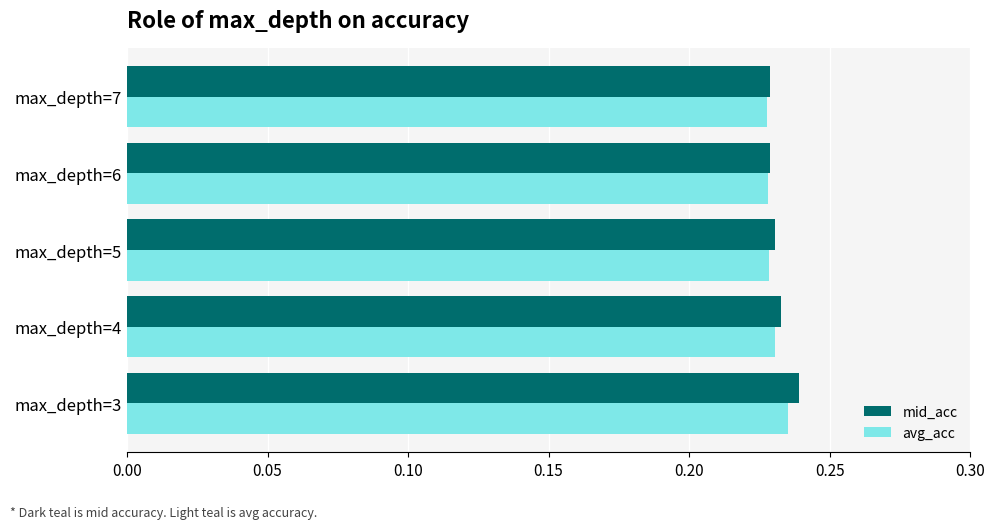

How many categories are shown in the chart?

5